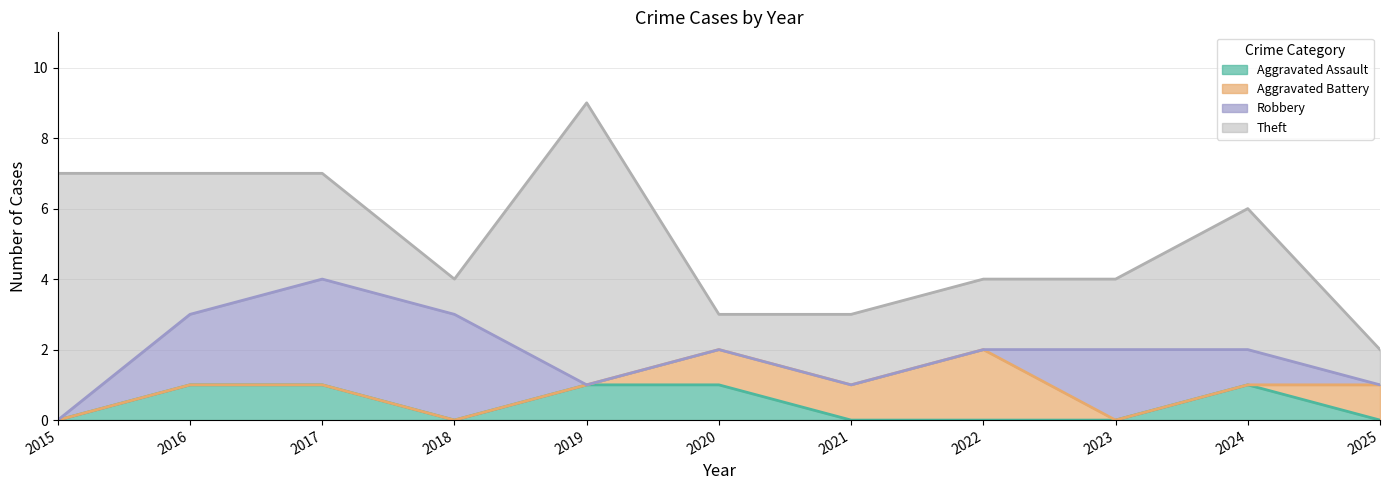

Count the number of data series in this chart.

4